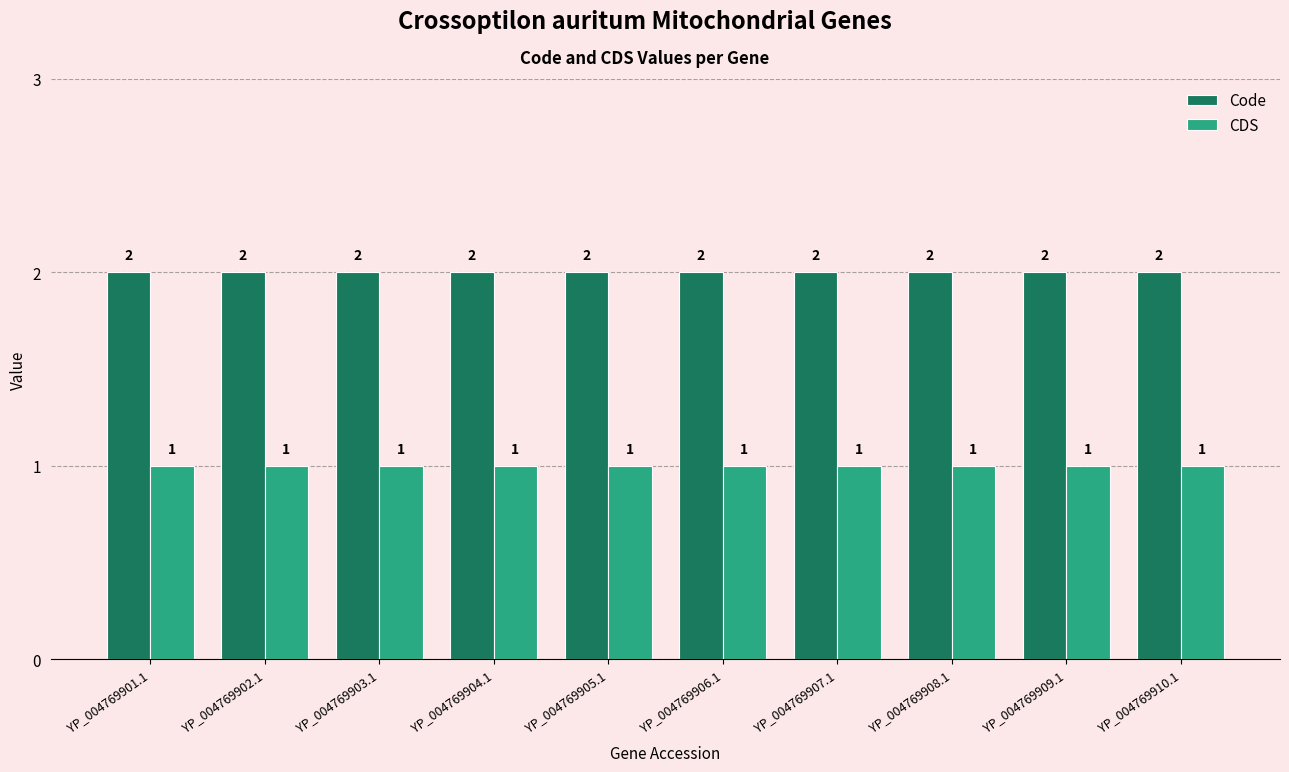

What is the total value across all series at YP_004769903.1?

3